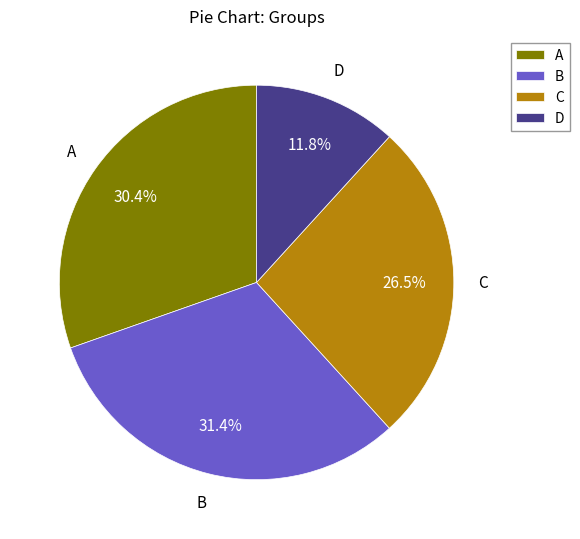

What percentage is NOT represented by B?

68.6%